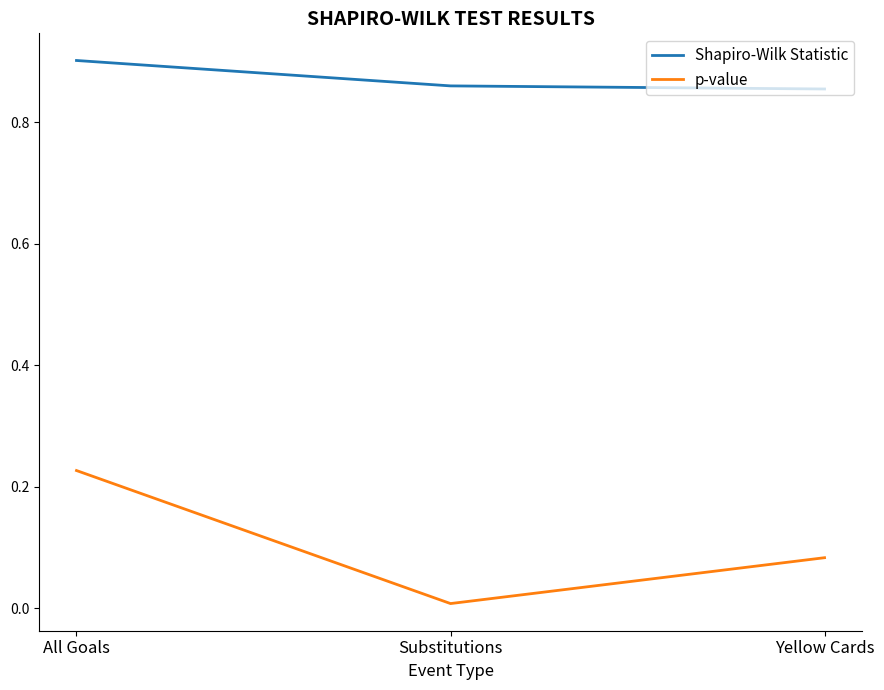

At which label is p-value closest to 0?

Substitutions